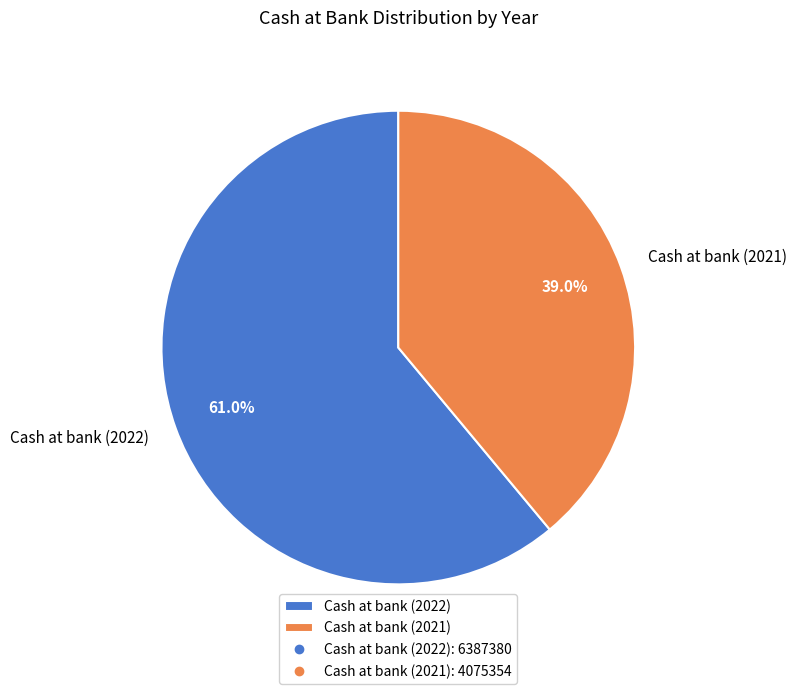

What percentage is the Cash at bank (2021) slice, to the nearest percent?

39%